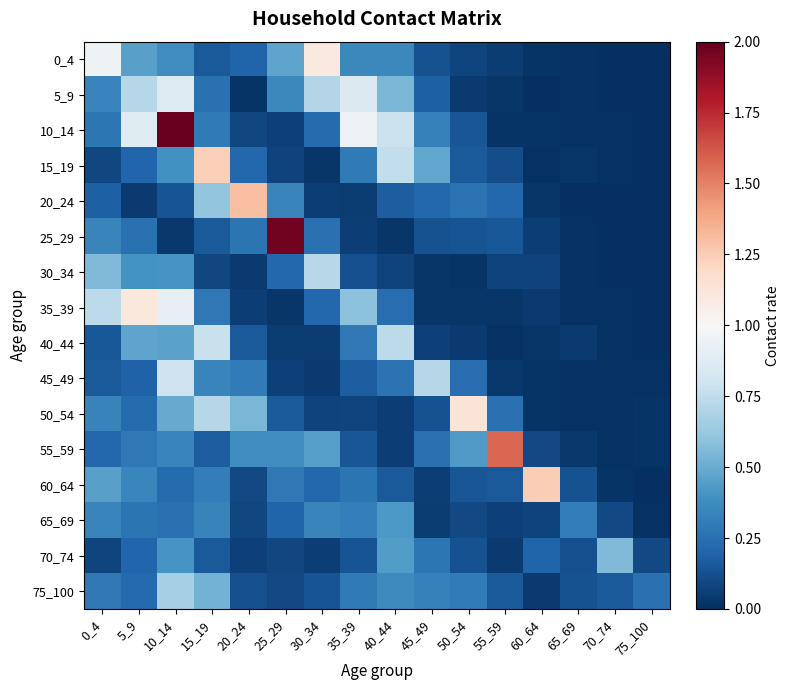

Reading left to right, transcribe all the data shown in this chart.

0_4: 0_4=1.0	5_9=0.5	10_14=0.4	15_19=0.2	20_24=0.2	25_29=0.5	30_34=1.1	35_39=0.4	40_44=0.4	45_49=0.1	50_54=0.1	55_59=0.1	60_64=0.0	65_69=0.0	70_74=0.0	75_100=0.0
5_9: 0_4=0.3	5_9=0.7	10_14=0.9	15_19=0.3	20_24=0.0	25_29=0.4	30_34=0.7	35_39=0.9	40_44=0.5	45_49=0.2	50_54=0.0	55_59=0.0	60_64=0.0	65_69=0.0	70_74=0.0	75_100=0.0
10_14: 0_4=0.3	5_9=0.9	10_14=2.0	15_19=0.3	20_24=0.1	25_29=0.1	30_34=0.2	35_39=0.9	40_44=0.8	45_49=0.3	50_54=0.1	55_59=0.0	60_64=0.0	65_69=0.0	70_74=0.0	75_100=0.0
15_19: 0_4=0.1	5_9=0.2	10_14=0.4	15_19=1.2	20_24=0.2	25_29=0.1	30_34=0.0	35_39=0.3	40_44=0.8	45_49=0.5	50_54=0.2	55_59=0.1	60_64=0.0	65_69=0.0	70_74=0.0	75_100=0.0
20_24: 0_4=0.2	5_9=0.0	10_14=0.1	15_19=0.6	20_24=1.3	25_29=0.3	30_34=0.1	35_39=0.0	40_44=0.2	45_49=0.2	50_54=0.3	55_59=0.2	60_64=0.0	65_69=0.0	70_74=0.0	75_100=0.0
25_29: 0_4=0.3	5_9=0.3	10_14=0.0	15_19=0.2	20_24=0.3	25_29=2.0	30_34=0.3	35_39=0.1	40_44=0.0	45_49=0.1	50_54=0.1	55_59=0.2	60_64=0.1	65_69=0.0	70_74=0.0	75_100=0.0
30_34: 0_4=0.6	5_9=0.4	10_14=0.4	15_19=0.1	20_24=0.0	25_29=0.2	30_34=0.7	35_39=0.1	40_44=0.1	45_49=0.0	50_54=0.0	55_59=0.1	60_64=0.1	65_69=0.0	70_74=0.0	75_100=0.0
35_39: 0_4=0.7	5_9=1.1	10_14=0.9	15_19=0.3	20_24=0.1	25_29=0.0	30_34=0.2	35_39=0.6	40_44=0.2	45_49=0.0	50_54=0.0	55_59=0.0	60_64=0.0	65_69=0.0	70_74=0.0	75_100=0.0
40_44: 0_4=0.2	5_9=0.5	10_14=0.5	15_19=0.8	20_24=0.2	25_29=0.0	30_34=0.0	35_39=0.3	40_44=0.7	45_49=0.1	50_54=0.0	55_59=0.0	60_64=0.0	65_69=0.0	70_74=0.0	75_100=0.0
45_49: 0_4=0.2	5_9=0.2	10_14=0.8	15_19=0.3	20_24=0.3	25_29=0.1	30_34=0.0	35_39=0.2	40_44=0.3	45_49=0.7	50_54=0.2	55_59=0.0	60_64=0.0	65_69=0.0	70_74=0.0	75_100=0.0
50_54: 0_4=0.3	5_9=0.2	10_14=0.5	15_19=0.7	20_24=0.5	25_29=0.2	30_34=0.1	35_39=0.1	40_44=0.1	45_49=0.1	50_54=1.1	55_59=0.3	60_64=0.0	65_69=0.0	70_74=0.0	75_100=0.0
55_59: 0_4=0.2	5_9=0.3	10_14=0.3	15_19=0.2	20_24=0.4	25_29=0.4	30_34=0.4	35_39=0.1	40_44=0.1	45_49=0.3	50_54=0.4	55_59=1.6	60_64=0.1	65_69=0.0	70_74=0.0	75_100=0.0
60_64: 0_4=0.5	5_9=0.3	10_14=0.2	15_19=0.3	20_24=0.1	25_29=0.3	30_34=0.2	35_39=0.3	40_44=0.2	45_49=0.1	50_54=0.1	55_59=0.2	60_64=1.2	65_69=0.1	70_74=0.0	75_100=0.0
65_69: 0_4=0.3	5_9=0.3	10_14=0.3	15_19=0.3	20_24=0.1	25_29=0.2	30_34=0.3	35_39=0.3	40_44=0.4	45_49=0.0	50_54=0.1	55_59=0.1	60_64=0.1	65_69=0.3	70_74=0.1	75_100=0.0
70_74: 0_4=0.1	5_9=0.2	10_14=0.4	15_19=0.2	20_24=0.1	25_29=0.1	30_34=0.1	35_39=0.1	40_44=0.4	45_49=0.3	50_54=0.1	55_59=0.0	60_64=0.2	65_69=0.1	70_74=0.6	75_100=0.1
75_100: 0_4=0.3	5_9=0.2	10_14=0.7	15_19=0.5	20_24=0.1	25_29=0.1	30_34=0.1	35_39=0.3	40_44=0.4	45_49=0.3	50_54=0.3	55_59=0.2	60_64=0.0	65_69=0.1	70_74=0.2	75_100=0.3